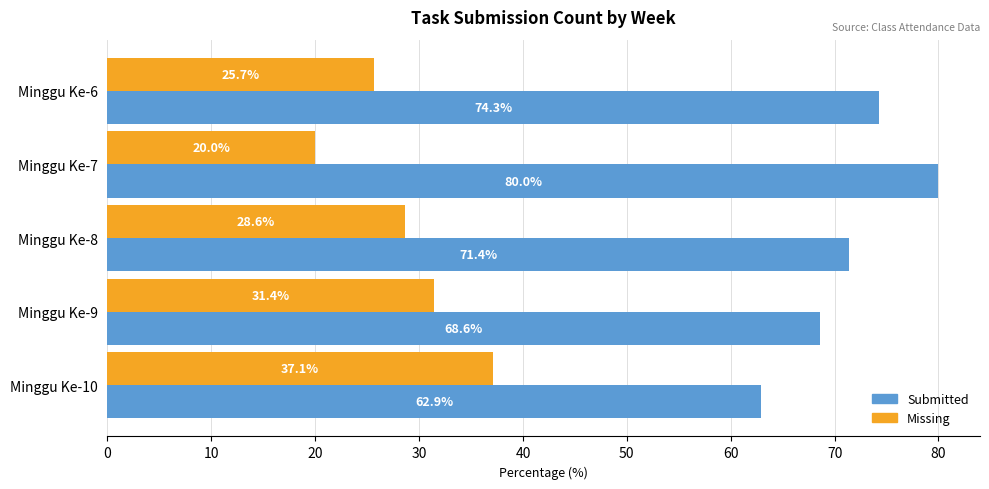

How many data points does each series have?

5